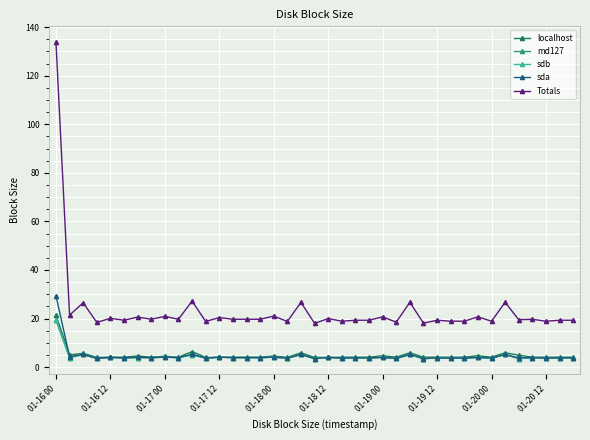

Does the chart have visible grid lines?

Yes